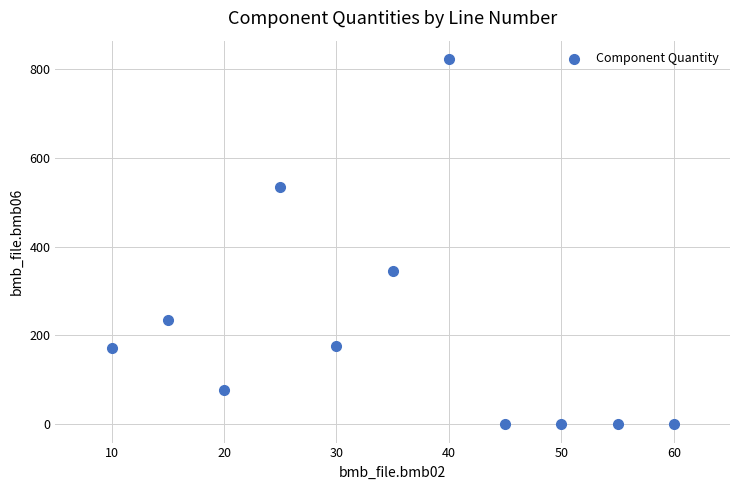

What Y value in the scatter plot is closest to 411?

344.0